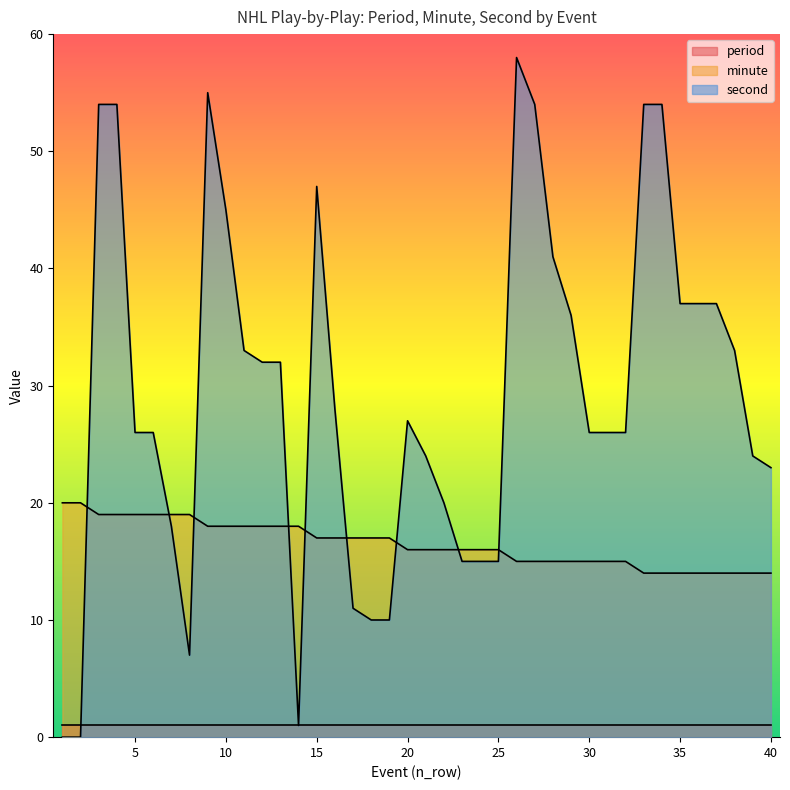

Where do minute and second first cross each other?

2 and 3